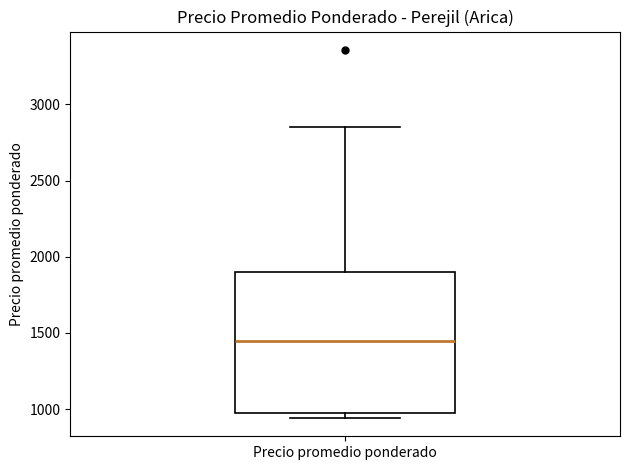

Transcribe this box plot: give where the median line is, the range the box spans, and where the two whiskers end, as read against the y-axis. The values are not printed on the chart, so give them approximately, as read against the axis.

median 1450, box 1000 to 1900, whiskers 950 to 2850